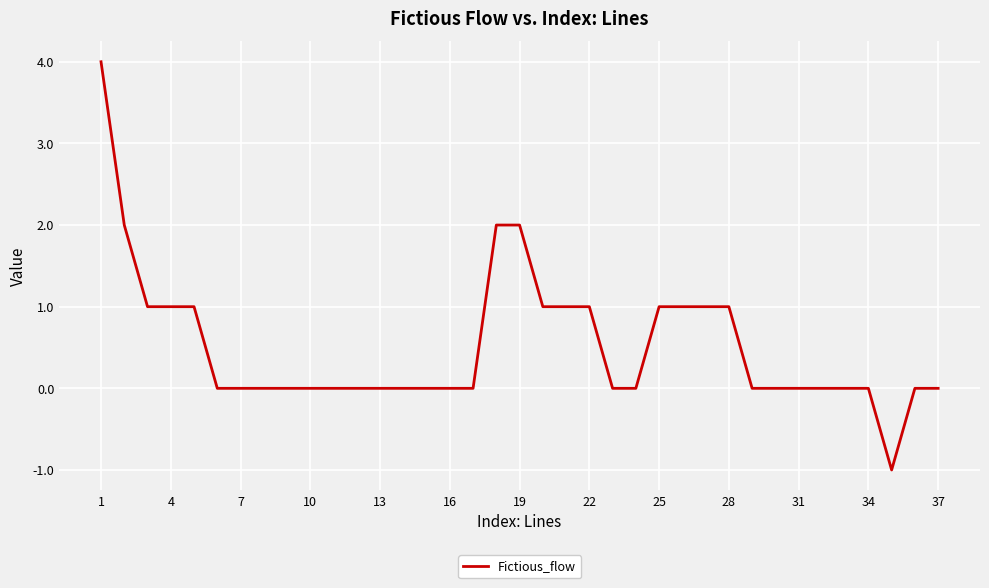

Reading left to right, list all the values displayed in this chart.

4	2	1	1	1	0	0	0	0	0	0	0	0	0	0	0	0	2	2	1	1	1	0	0	1	1	1	1	0	0	0	0	0	0	-1	0	0